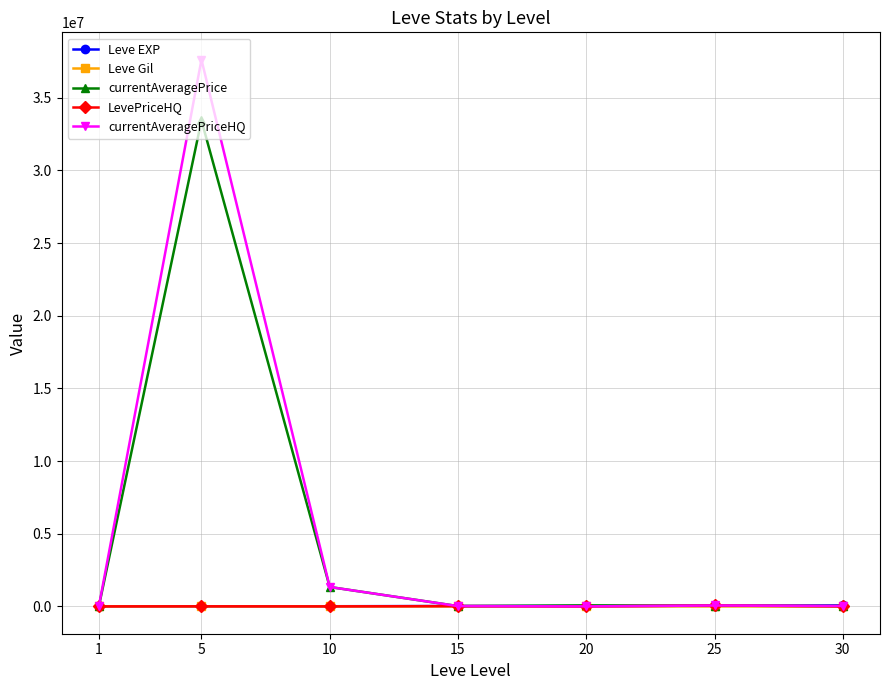

Which series has the largest range (max minus min)?

currentAveragePriceHQ